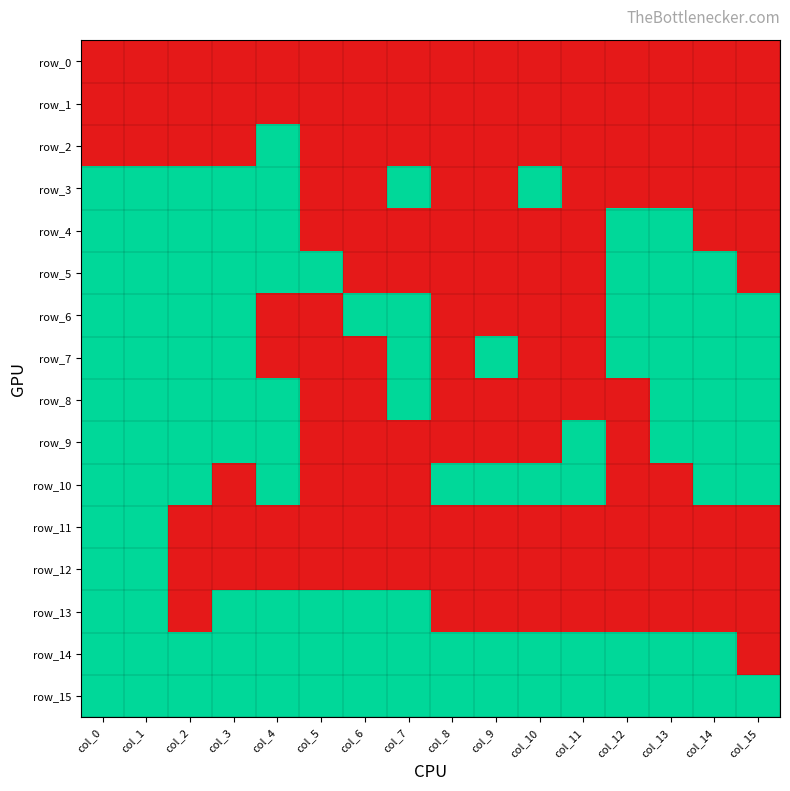

At how many categories does at least one series exceed 0?

16